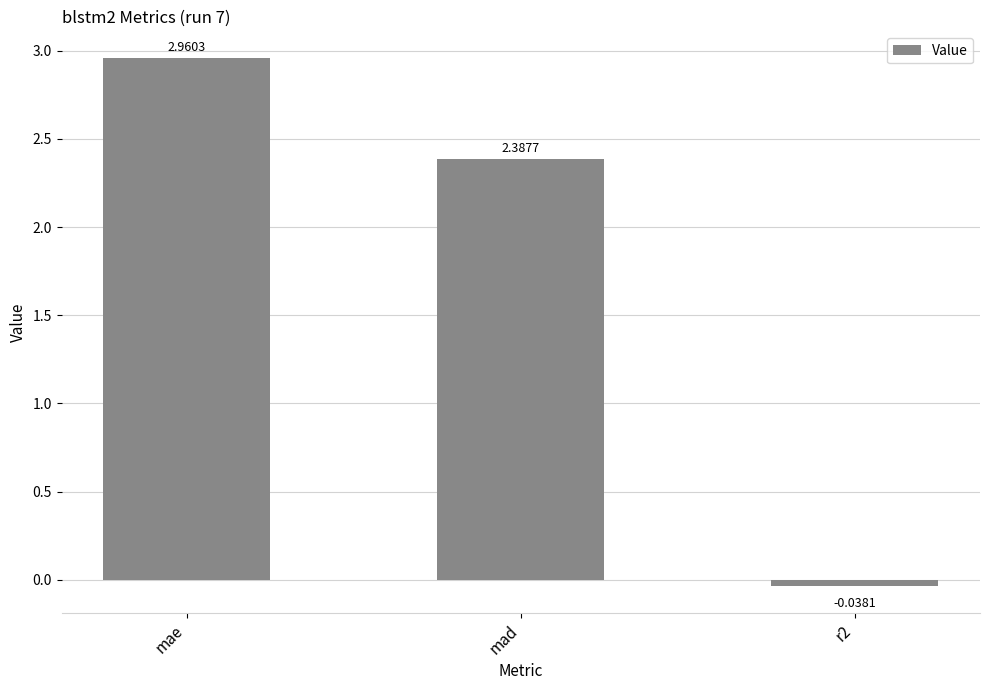

At which category does the chart reach its peak across all series?

mae